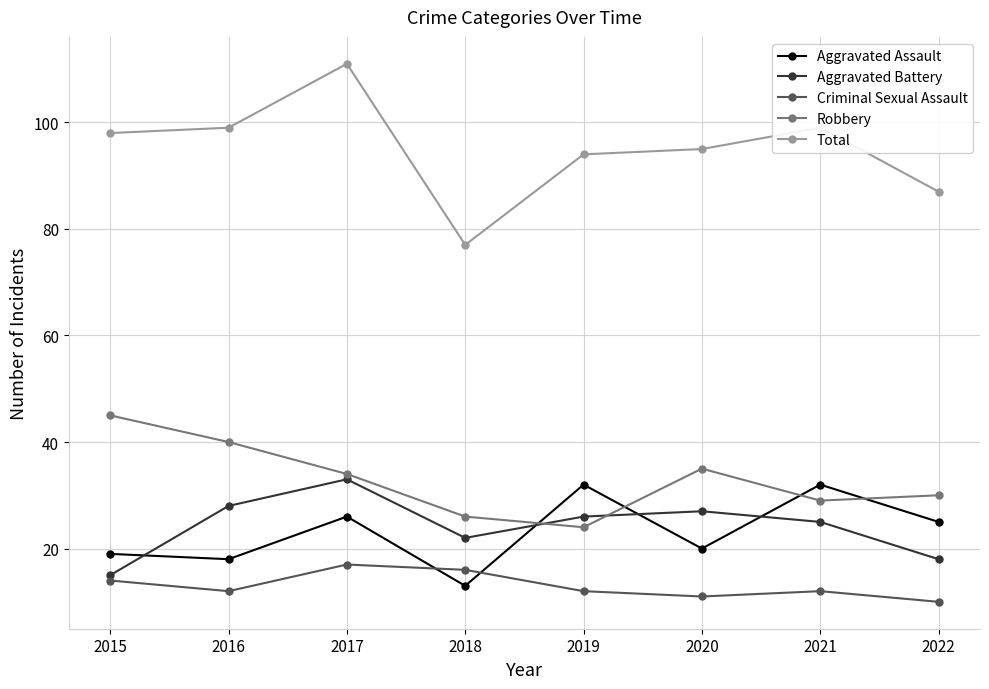

At which label does Aggravated Assault first exceed 25?

2017